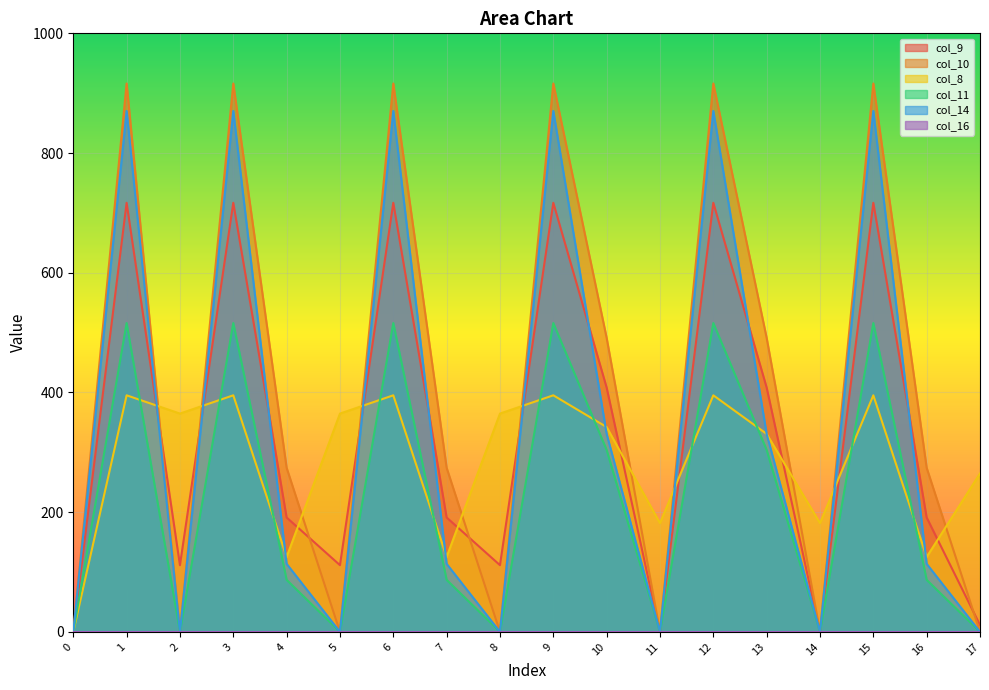

Does the chart display data point markers on the line(s)?

No